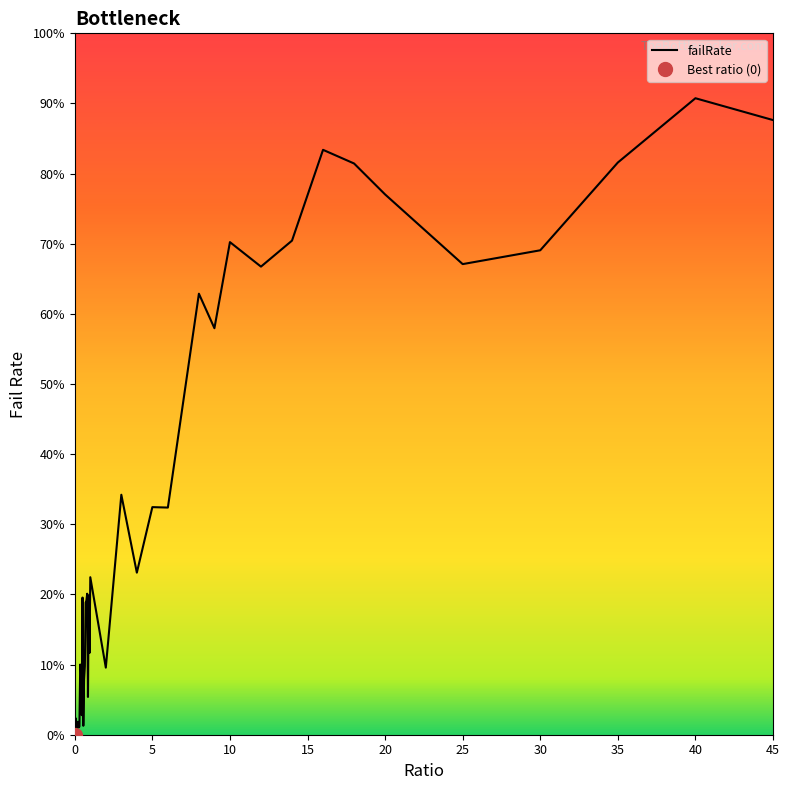

Reading left to right, list all the values displayed in this chart.

0=0.0	0.05=0.0	0.1=0.0	0.15=0.0	0.2=0.0	0.25=0.0	0.3=0.0	0.35=0.1	0.4=0.1	0.45=0.0	0.5=0.2	0.55=0.0	0.6=0.1	0.65=0.1	0.7=0.2	0.75=0.2	0.8=0.2	0.85=0.1	0.9=0.2	0.95=0.1	1=0.2	2=0.1	3=0.3	4=0.2	5=0.3	6=0.3	7=0.5	8=0.6	9=0.6	10=0.7	12=0.7	14=0.7	16=0.8	18=0.8	20=0.8	25=0.7	30=0.7	35=0.8	40=0.9	45=0.9